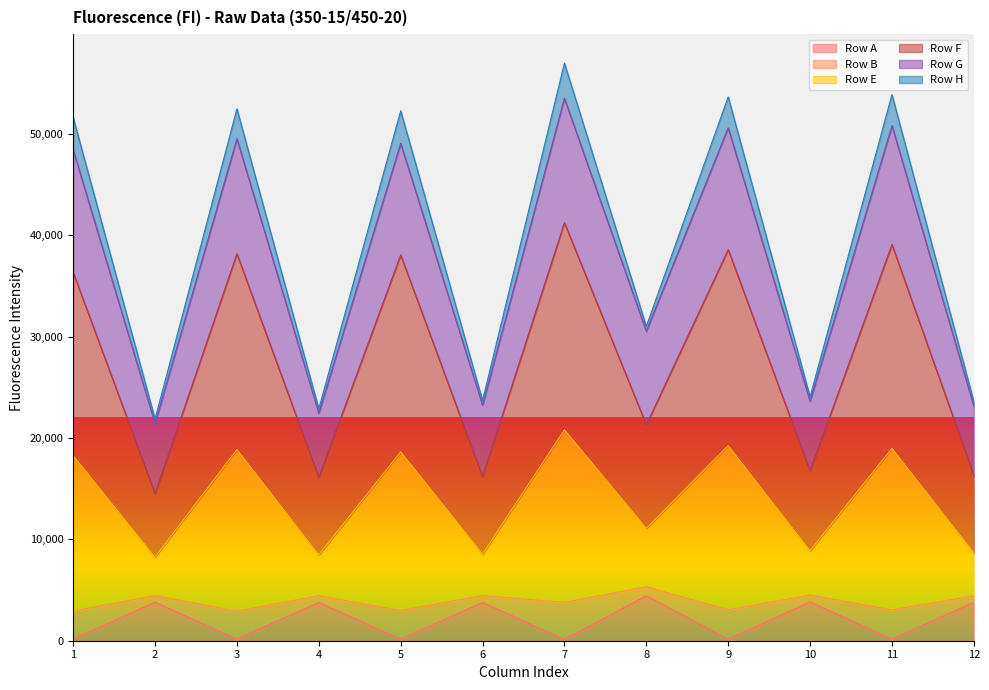

Is the value of Row B at 2 greater than the value of Row A at 2?

Yes